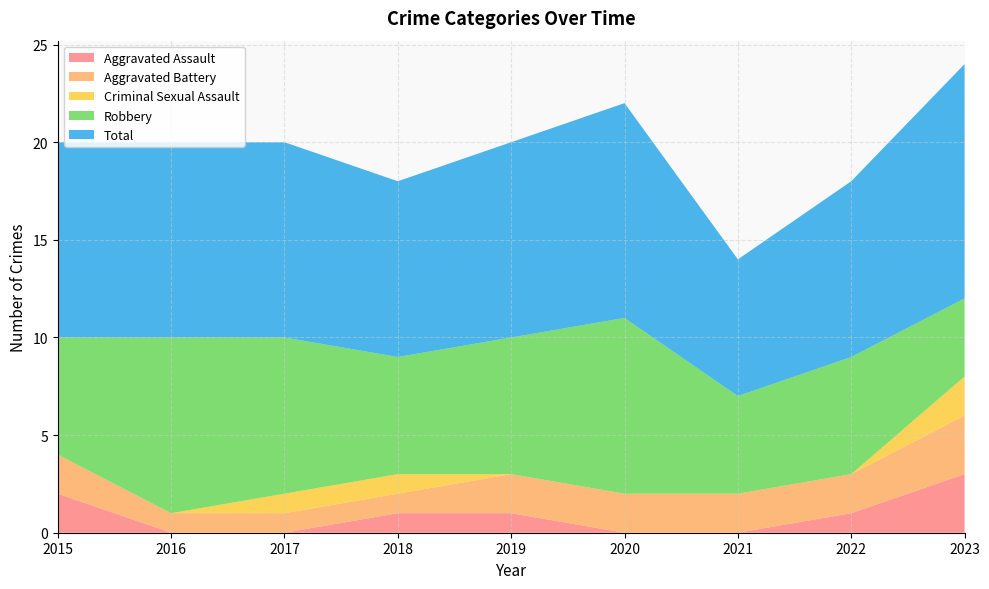

Reading right to left, what are all the values shown in this chart?

Aggravated Assault: 2023=3	2022=1	2021=0	2020=0	2019=1	2018=1	2017=0	2016=0	2015=2
Aggravated Battery: 2023=3	2022=2	2021=2	2020=2	2019=2	2018=1	2017=1	2016=1	2015=2
Criminal Sexual Assault: 2023=2	2022=0	2021=0	2020=0	2019=0	2018=1	2017=1	2016=0	2015=0
Robbery: 2023=4	2022=6	2021=5	2020=9	2019=7	2018=6	2017=8	2016=9	2015=6
Total: 2023=12	2022=9	2021=7	2020=11	2019=10	2018=9	2017=10	2016=10	2015=10